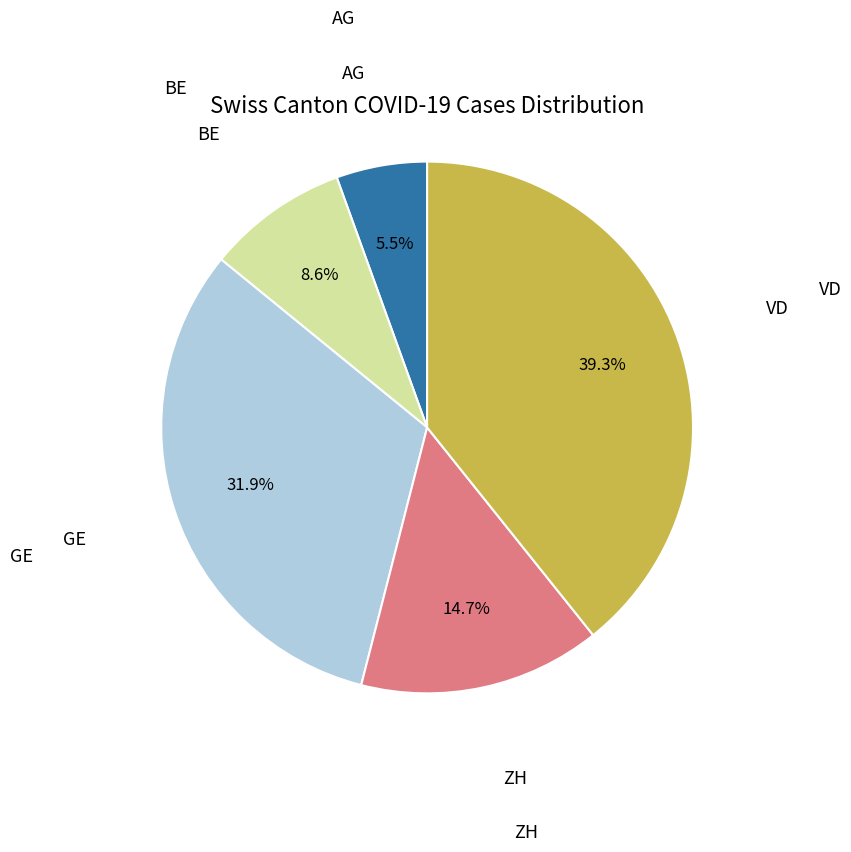

Is there any slice that represents more than half of the pie?

No